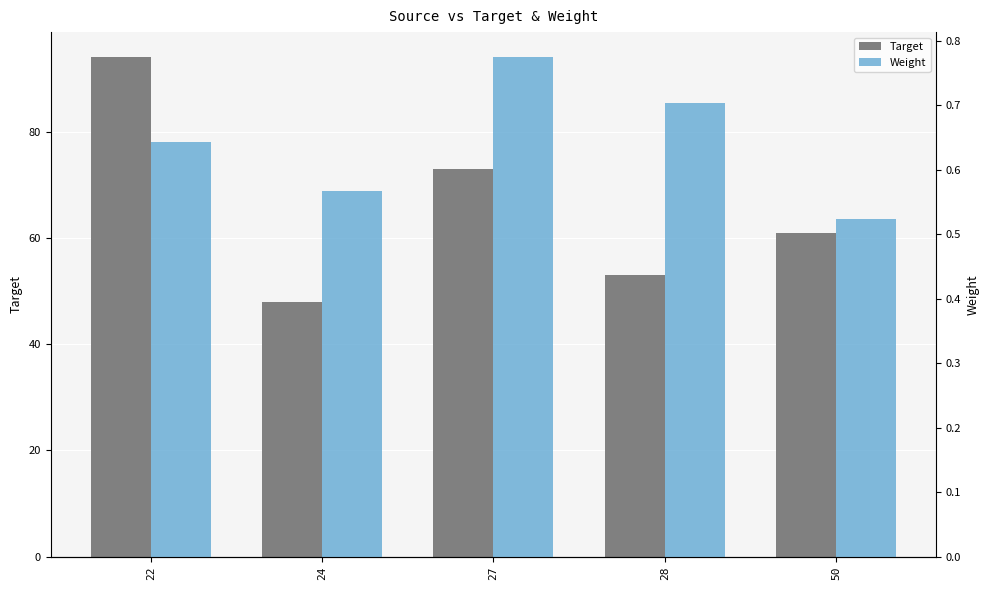

What is the minimum value shown in the chart?

0.5